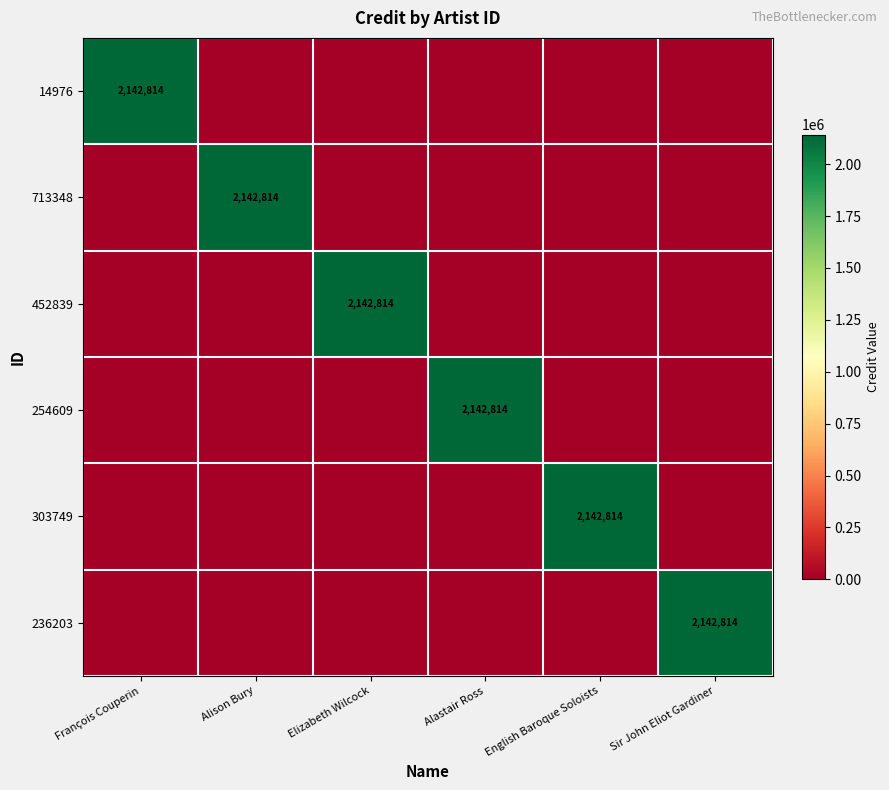

What is the greatest value displayed?

2142814